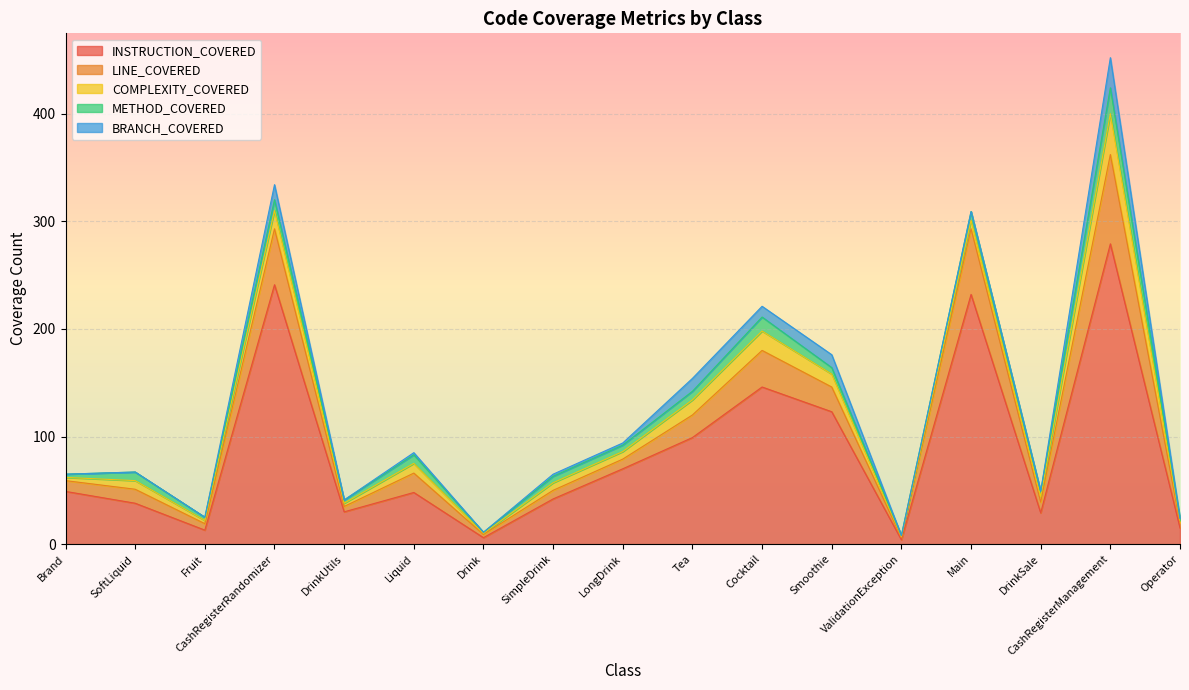

What is the difference between the maximum and minimum values in the LINE_COVERED series?

81